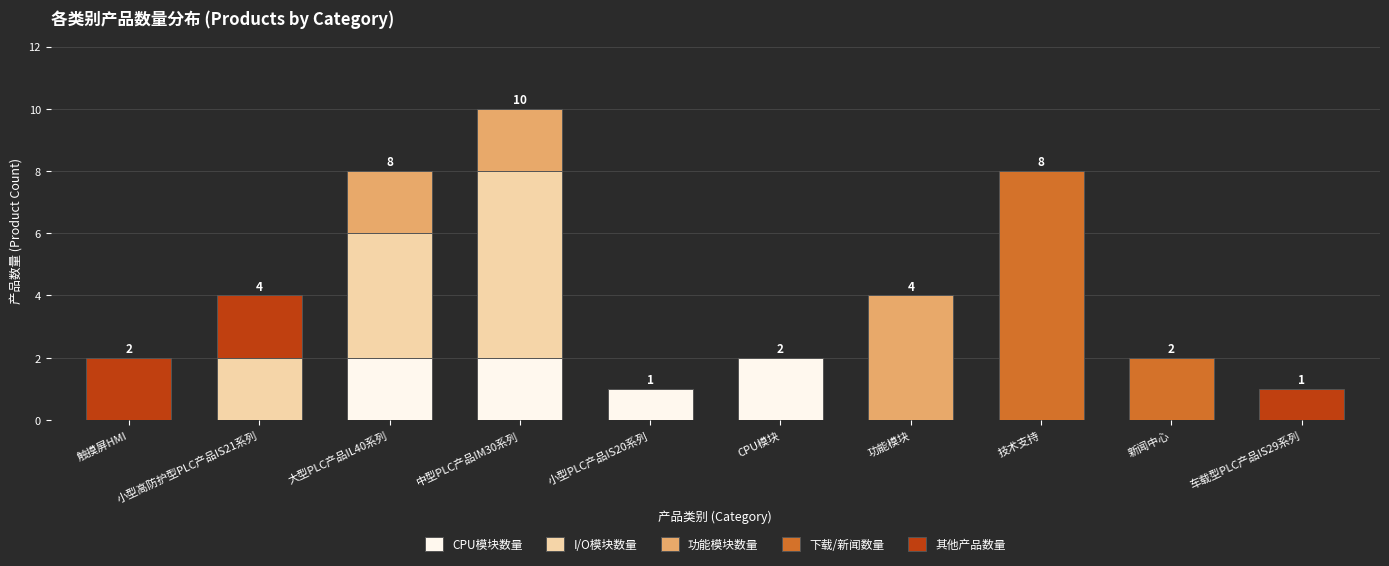

The value of CPU模块数量 at 功能模块 is 0. True or false?

True